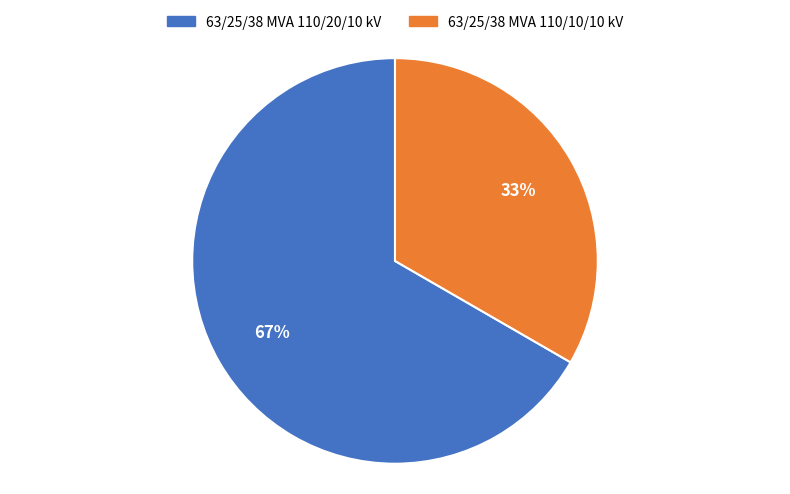

What percentage is the 63/25/38 MVA 110/20/10 kV slice, to the nearest percent?

67%